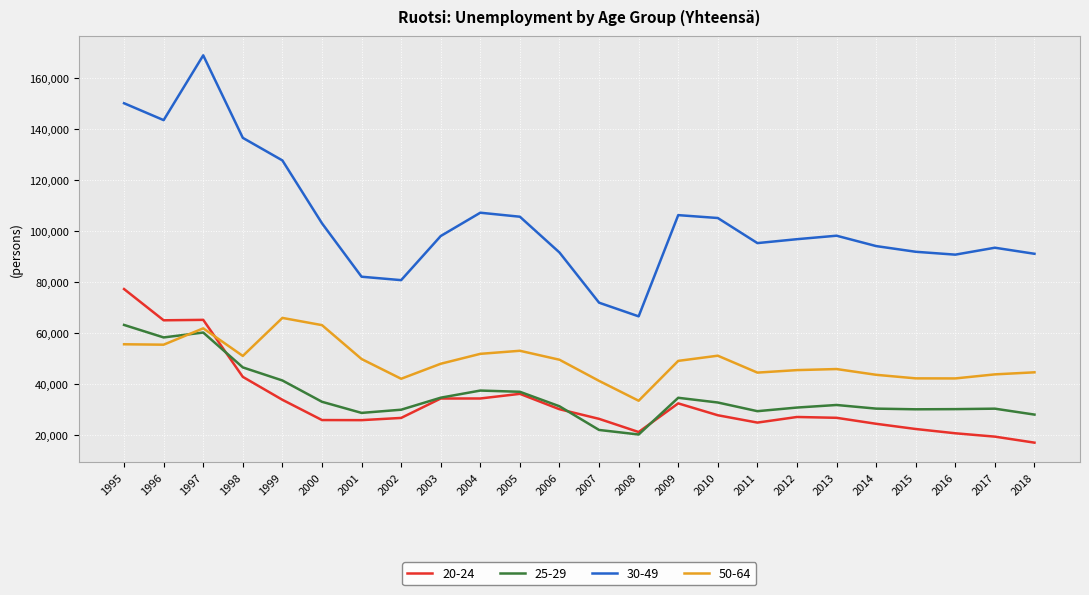

Which series changed the most between 2011 and 2017?

20-24